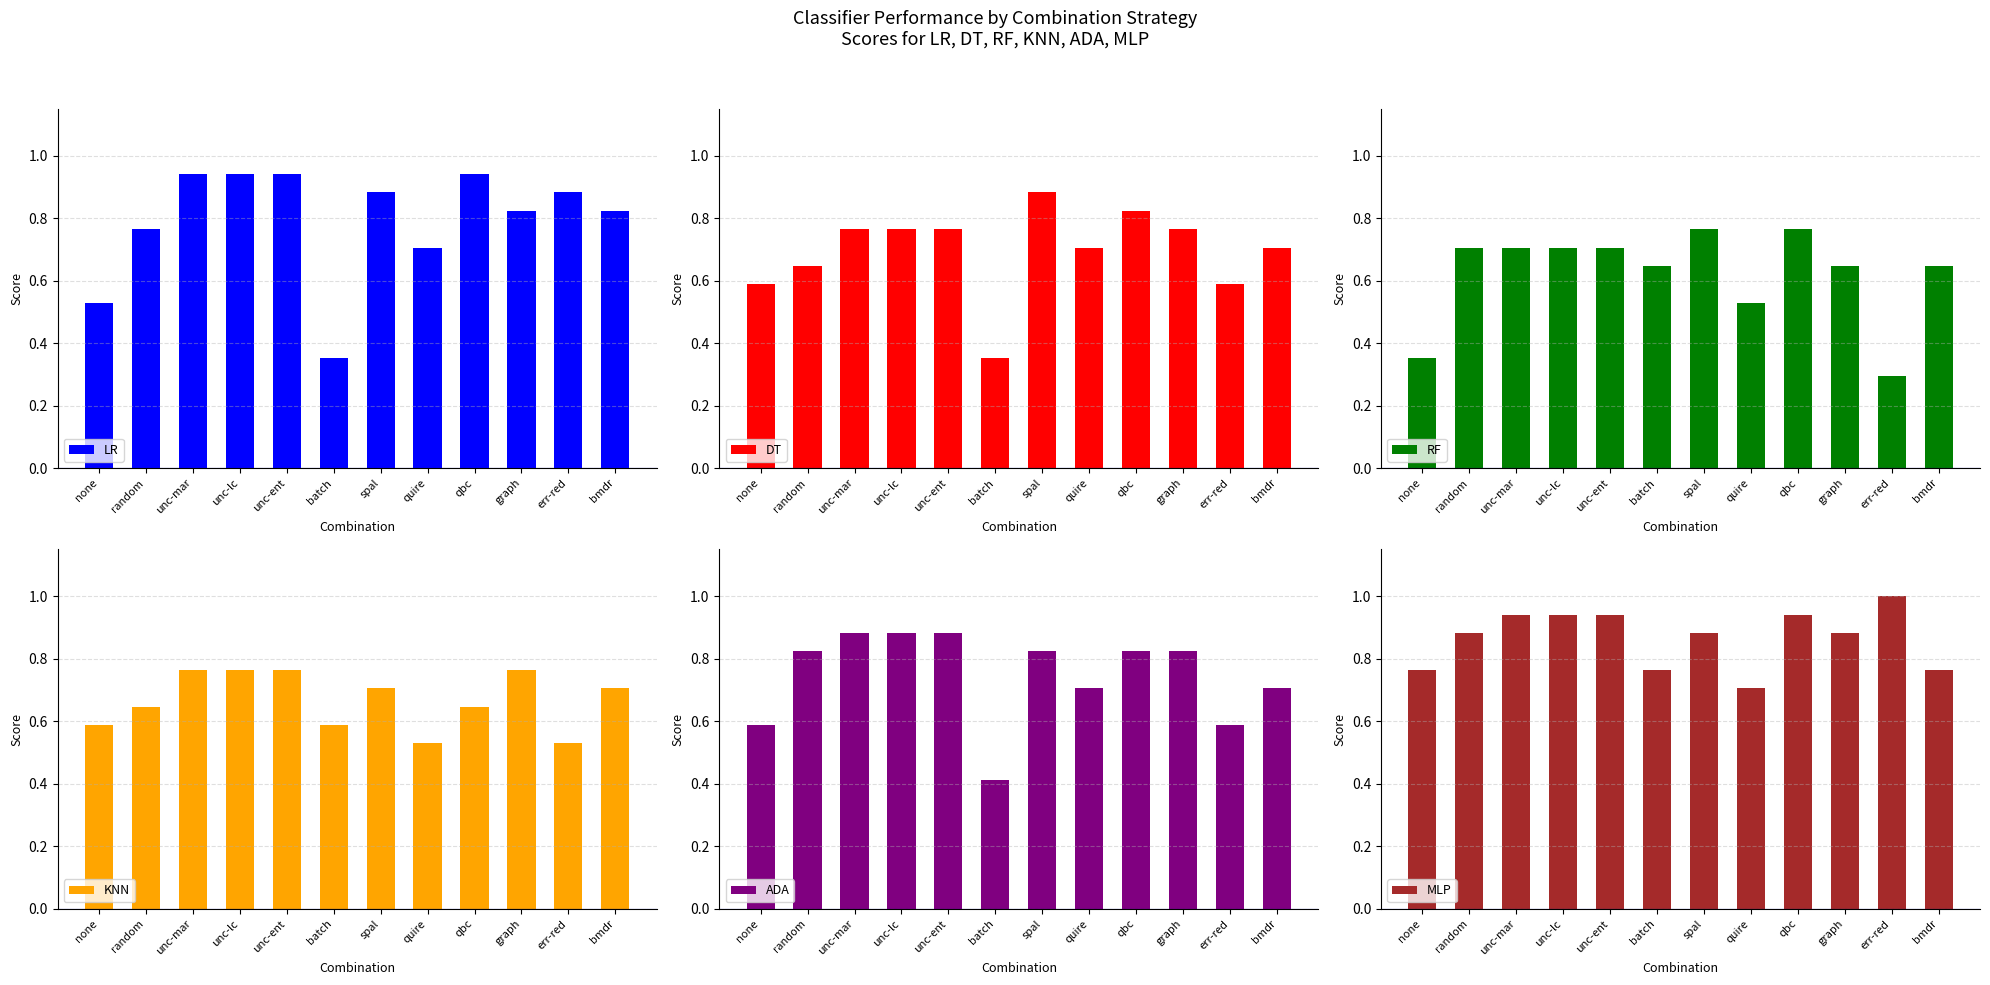

At which label is MLP closest to 0?

quire